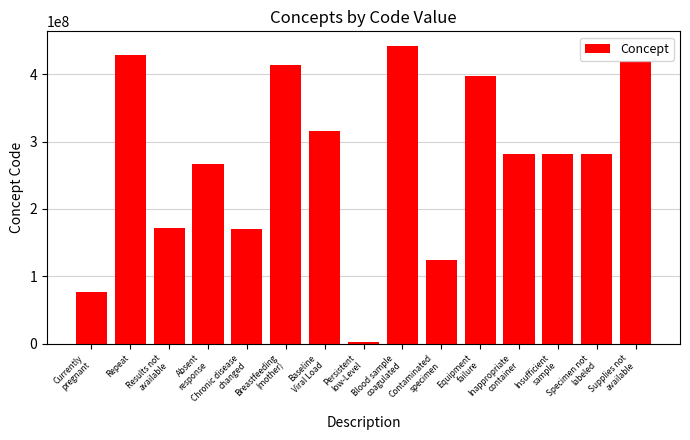

What value does the data have at Breastfeeding
(mother), to the nearest 10?

413712000